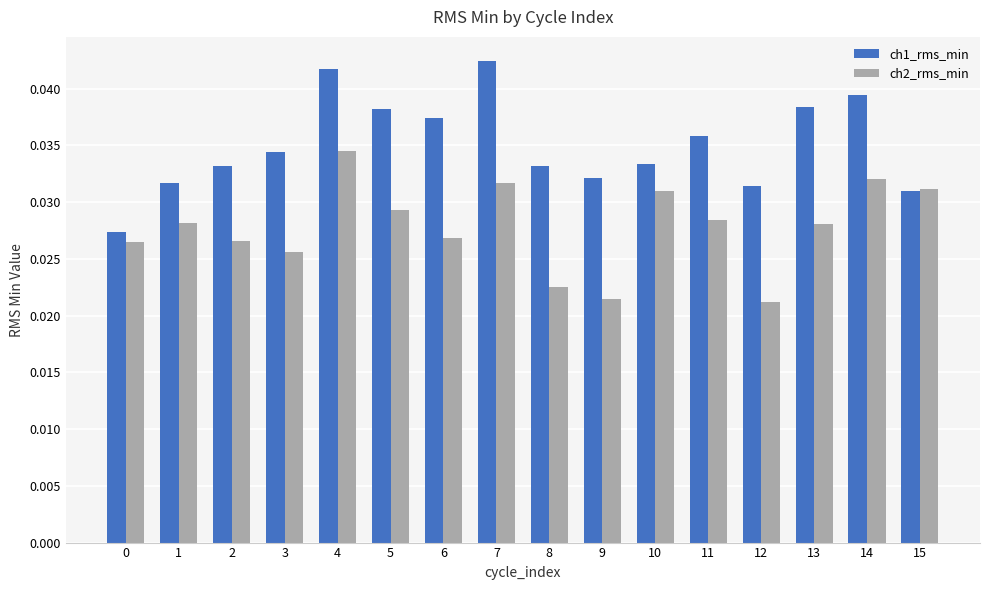

Count the ch1_rms_min values in the range 0 to 1.

16